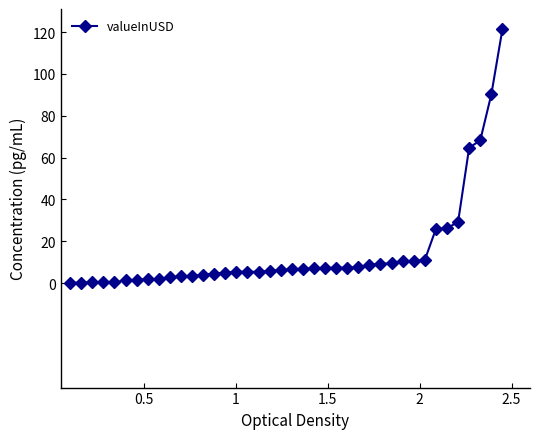

What is the maximum value shown in the chart?

121.3